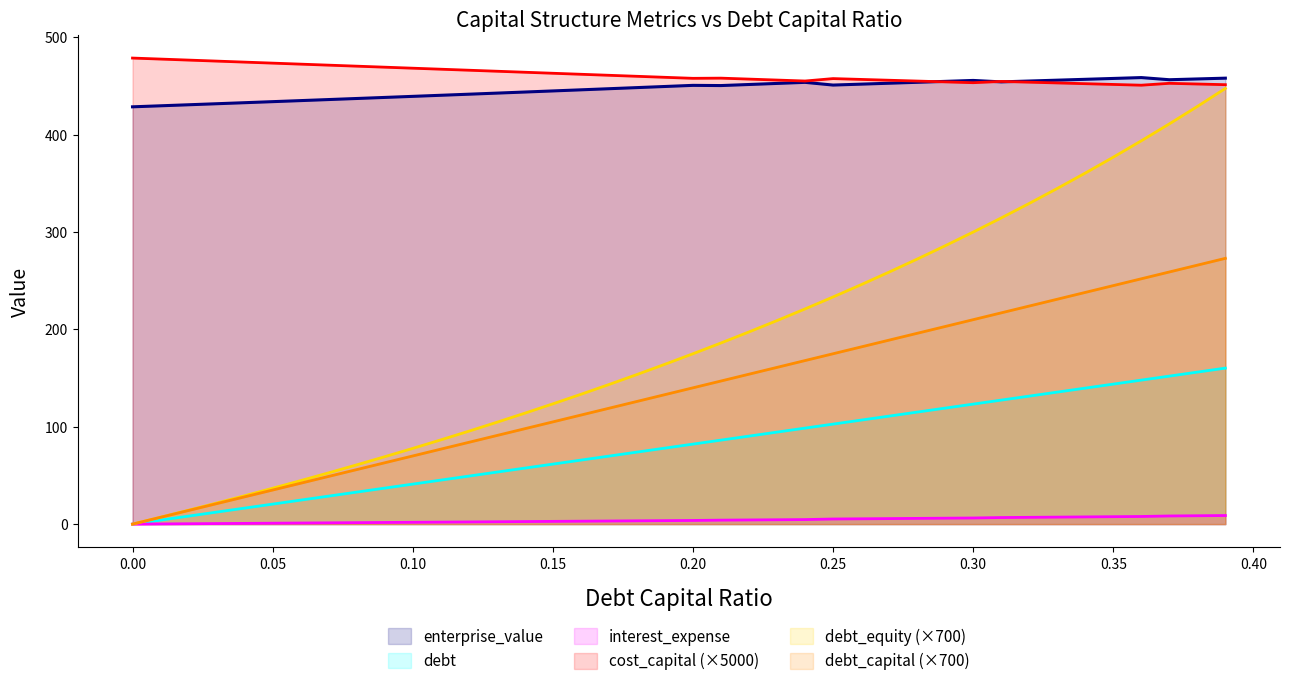

Is it true that interest_expense equals 4.8 at 0.33?

False